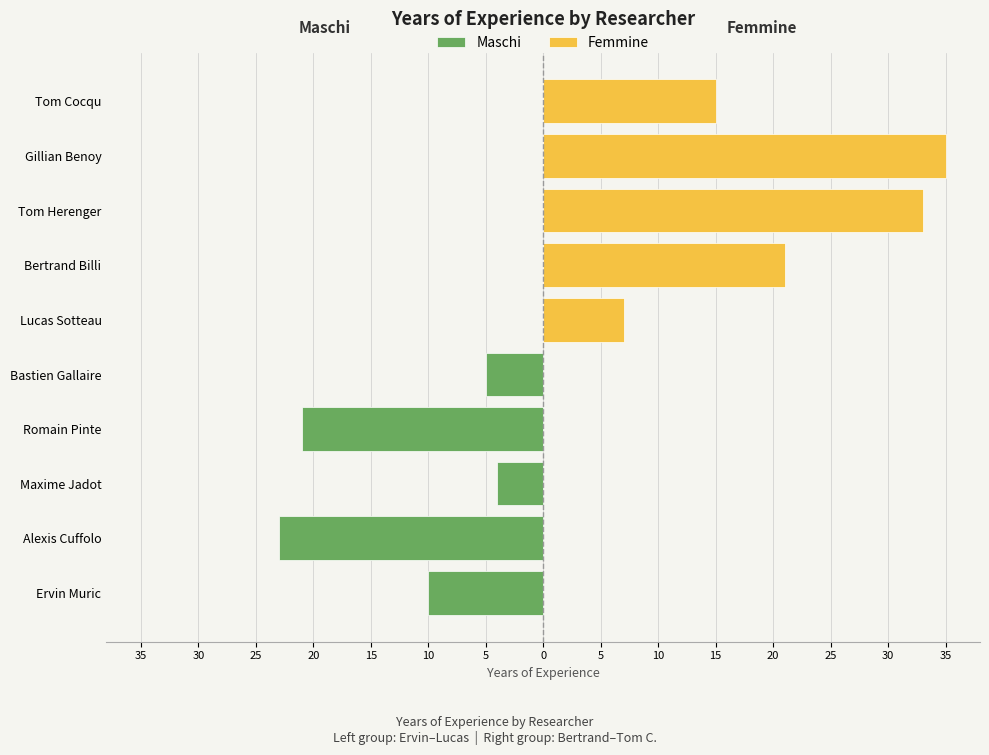

What is the difference between the highest and lowest values at 15?

20